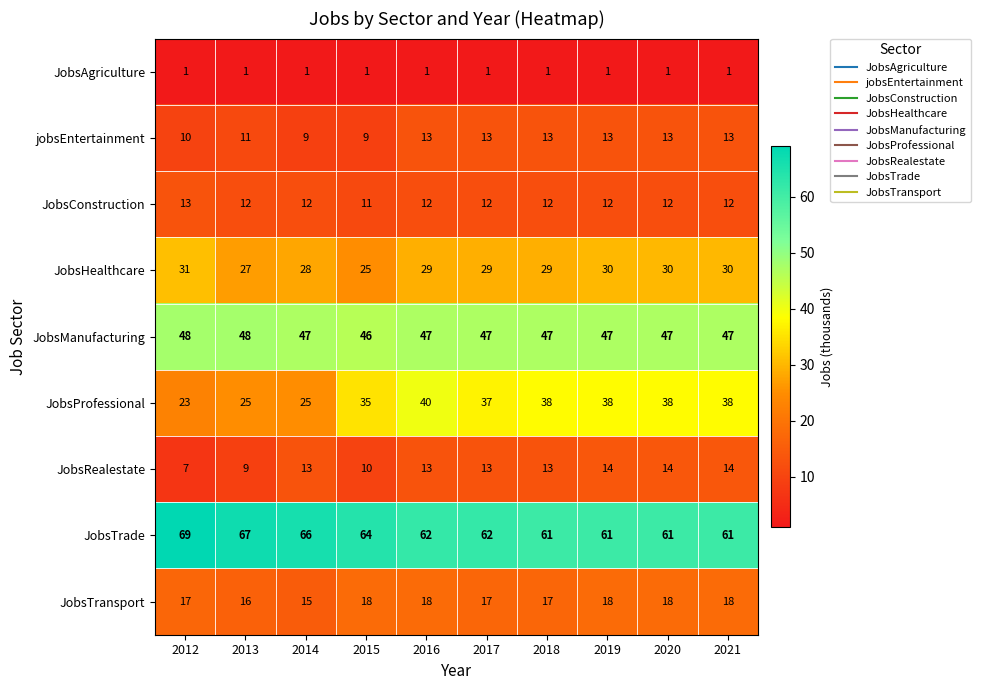

What is the sum of all JobsHealthcare values?

288